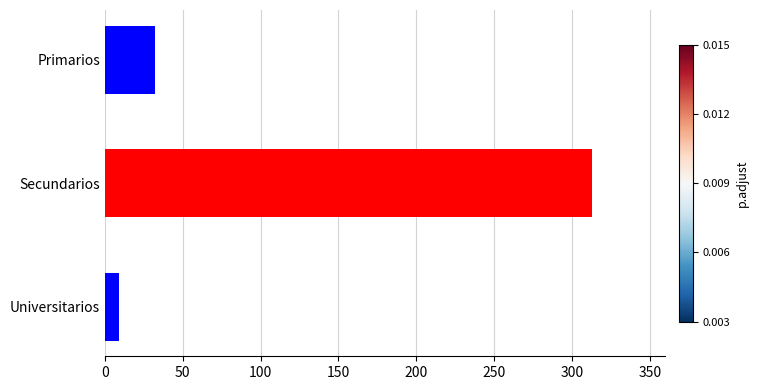

What is the change in value from Primarios to Secundarios?

+281